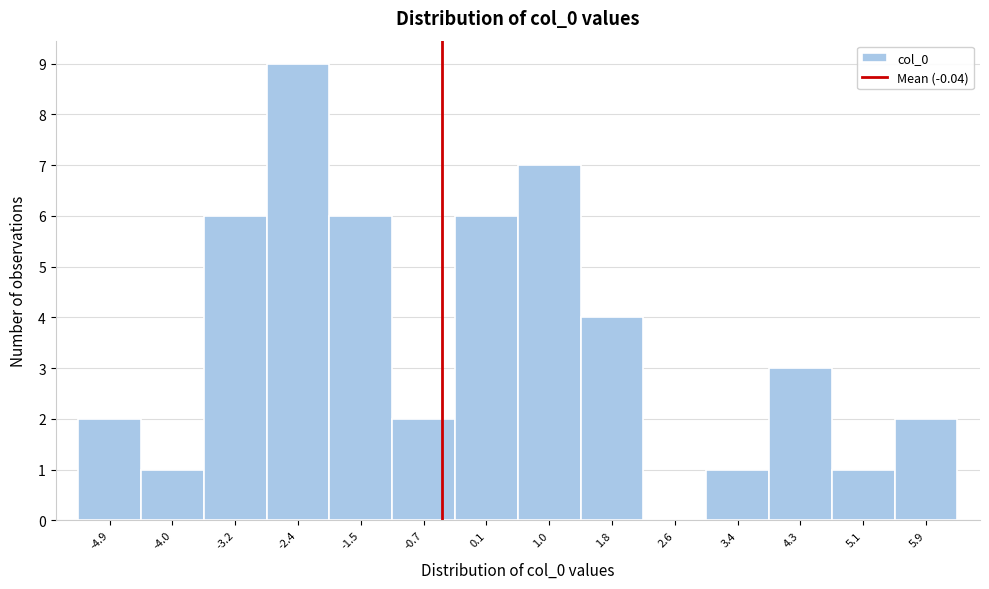

Reading left to right, what are all the values shown in this chart?

-4.9=2	-4.0=1	-3.2=6	-2.4=9	-1.5=6	-0.7=2	0.1=6	1.0=7	1.8=4	2.6=0	3.4=1	4.3=3	5.1=1	5.9=2